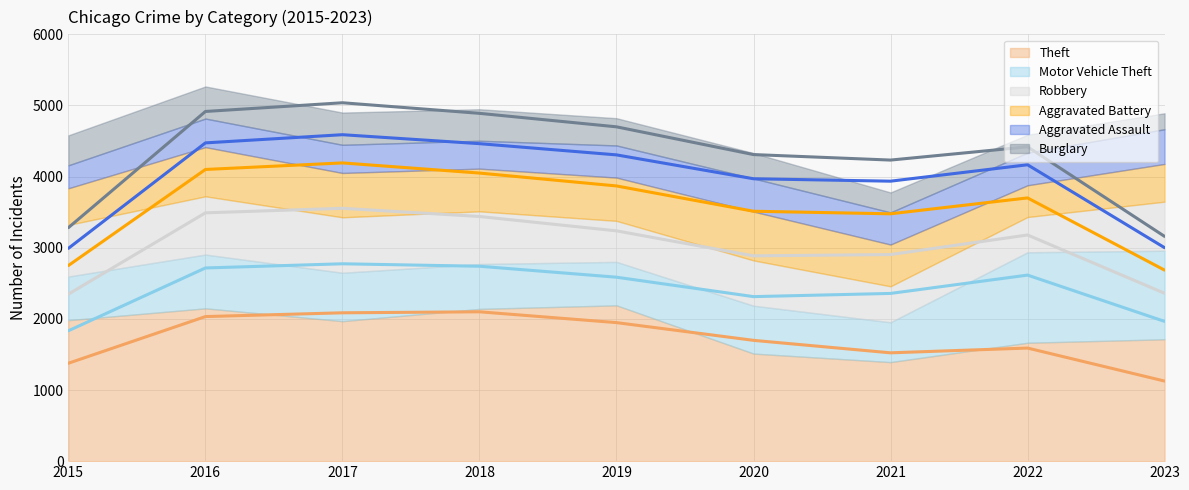

Reading left to right, transcribe all the data shown in this chart.

Theft: 2015=1981	2016=2148	2017=1968	2018=2140	2019=2190	2020=1512	2021=1392	2022=1664	2023=1713
Motor Vehicle Theft: 2015=614	2016=756	2017=680	2018=631	2019=611	2020=673	2021=560	2022=1272	2023=1245
Robbery: 2015=726	2016=819	2017=780	2018=741	2019=577	2020=637	2021=506	2022=496	2023=690
Aggravated Battery: 2015=515	2016=691	2017=623	2018=600	2019=608	2020=686	2021=587	2022=446	2023=530
Aggravated Assault: 2015=323	2016=402	2017=396	2018=392	2019=452	2020=466	2021=452	2022=458	2023=488
Burglary: 2015=421	2016=451	2017=453	2018=443	2019=383	2020=357	2021=280	2022=253	2023=224